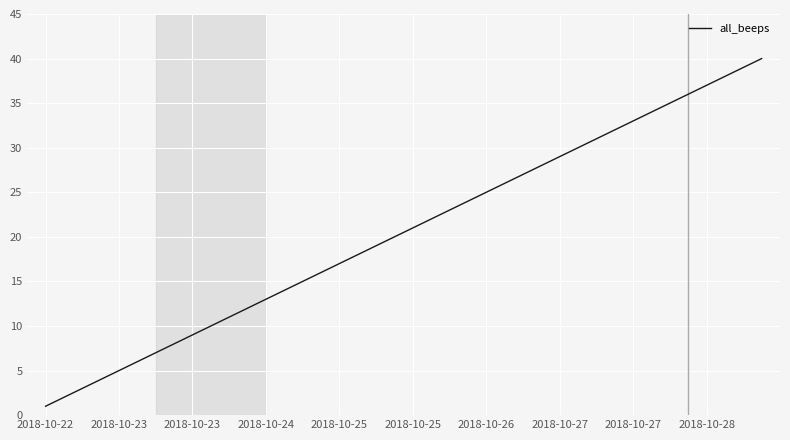

What is the greatest value displayed?

40